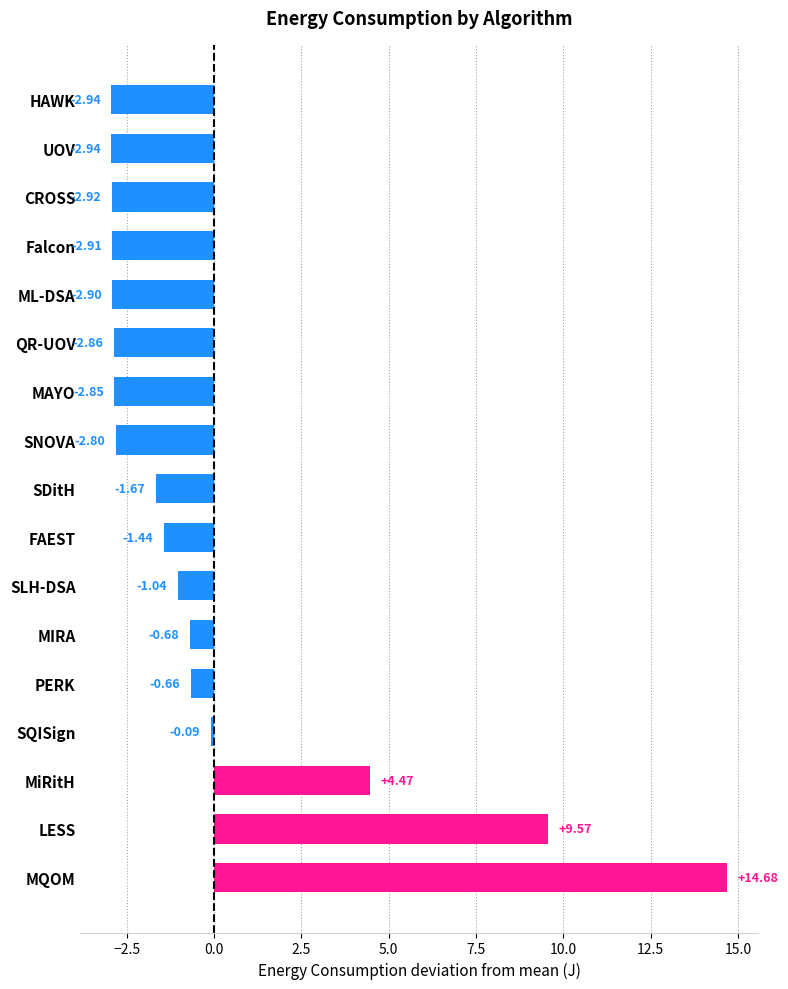

Count the number of values greater than -1.

6